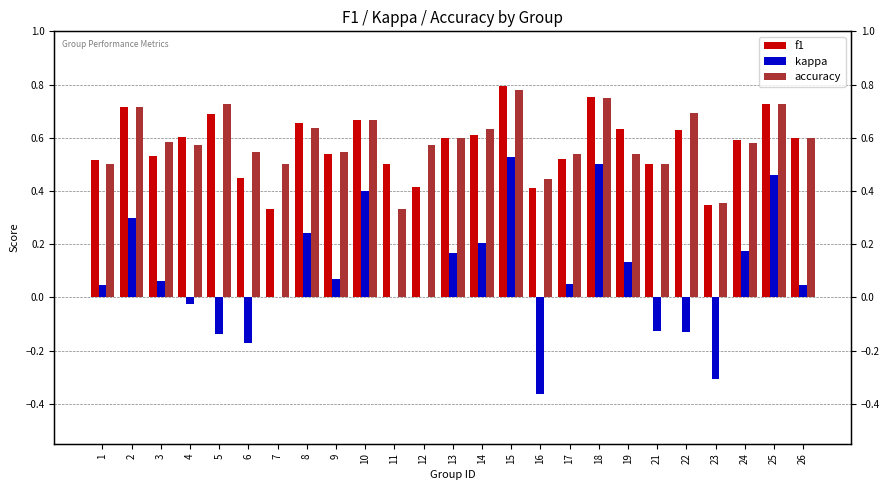

What is the difference between the highest and lowest values at 18?

0.3